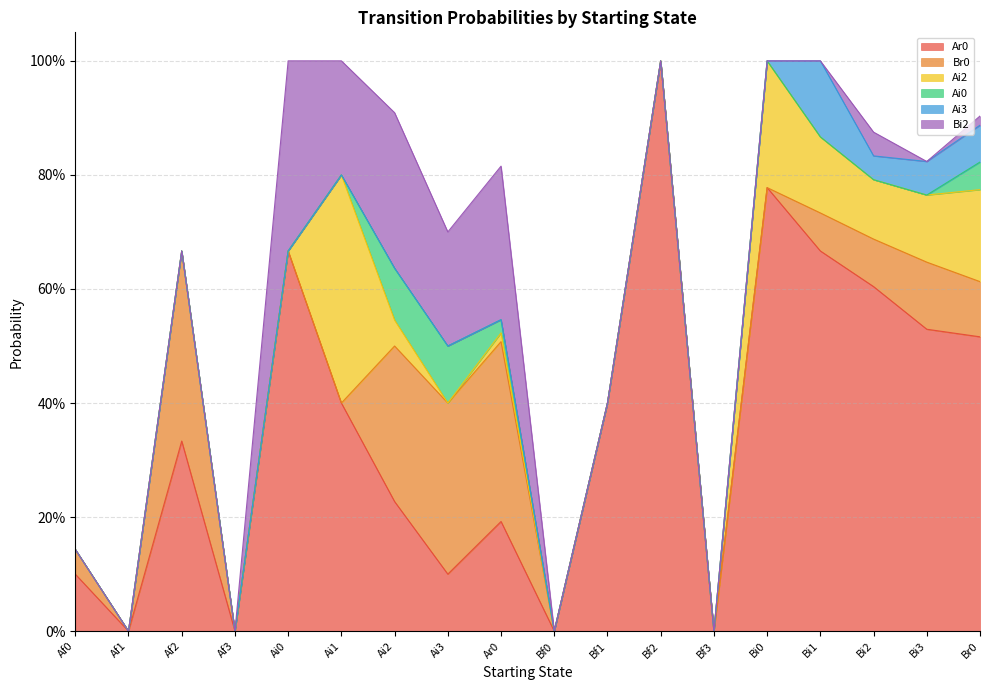

How many lines are shown in the chart?

6